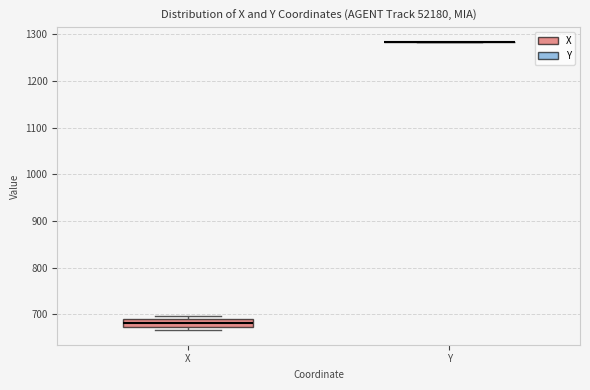

Where is the upper edge of the box for X on the y-axis? The values are not printed on the chart, so give them approximately, as read against the axis.

690